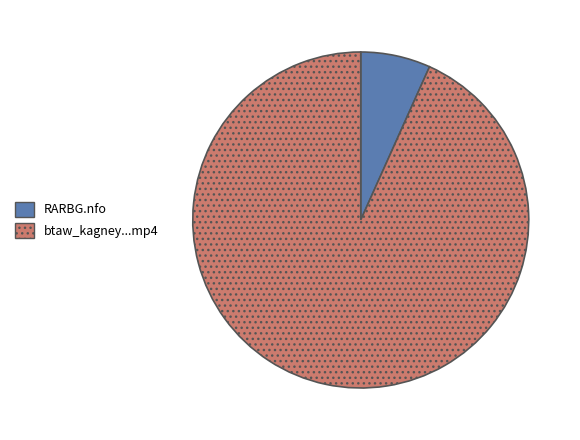

Is there any slice that represents more than half of the pie?

Yes